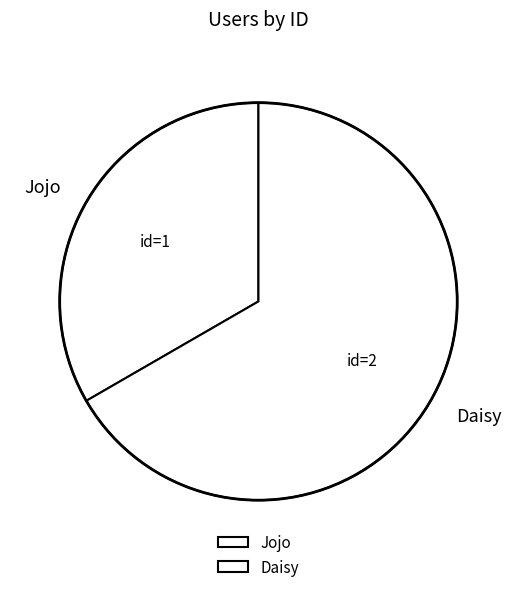

Does Daisy represent more than half of the total?

Yes